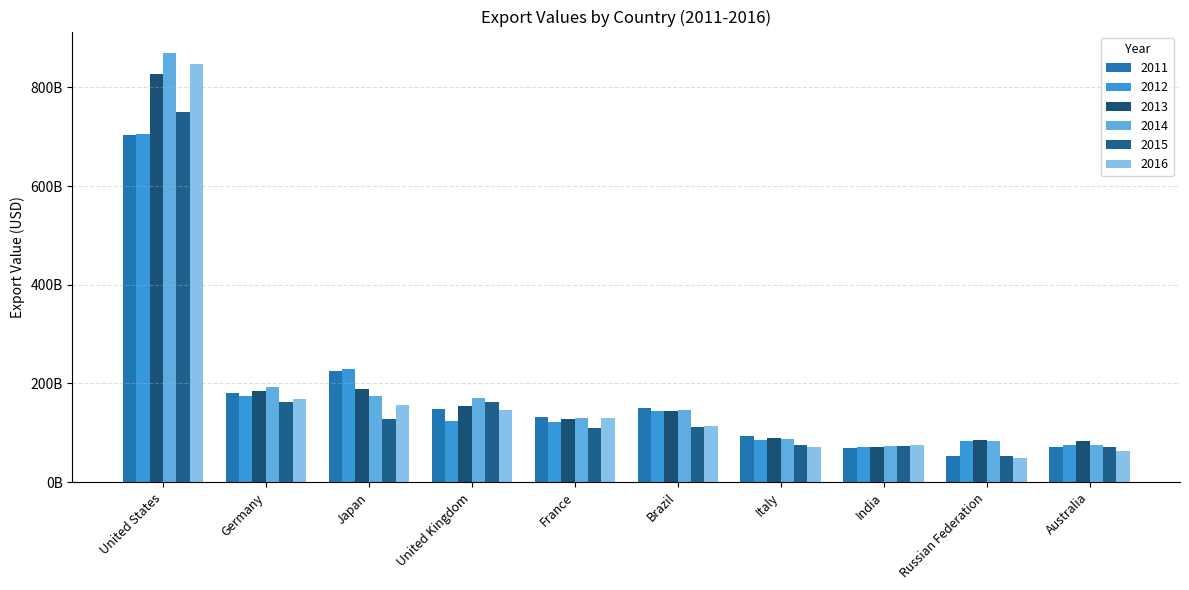

Between France and Germany, which is larger?

Germany